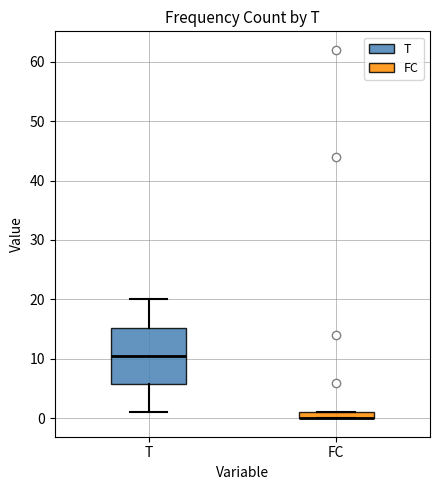

Where does the median line of the box for T sit on the y-axis? The values are not printed on the chart, so give them approximately, as read against the axis.

11